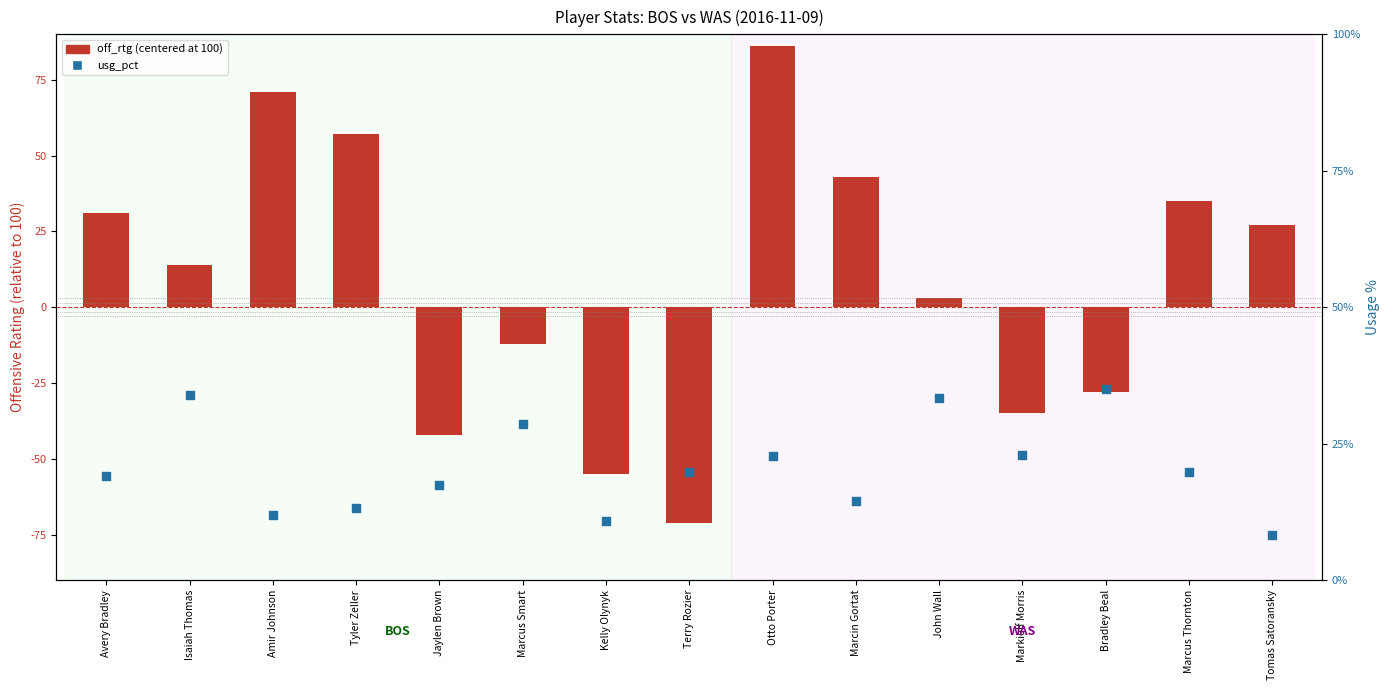

Which series contains the lowest Y value?

off_rtg (centered at 100)